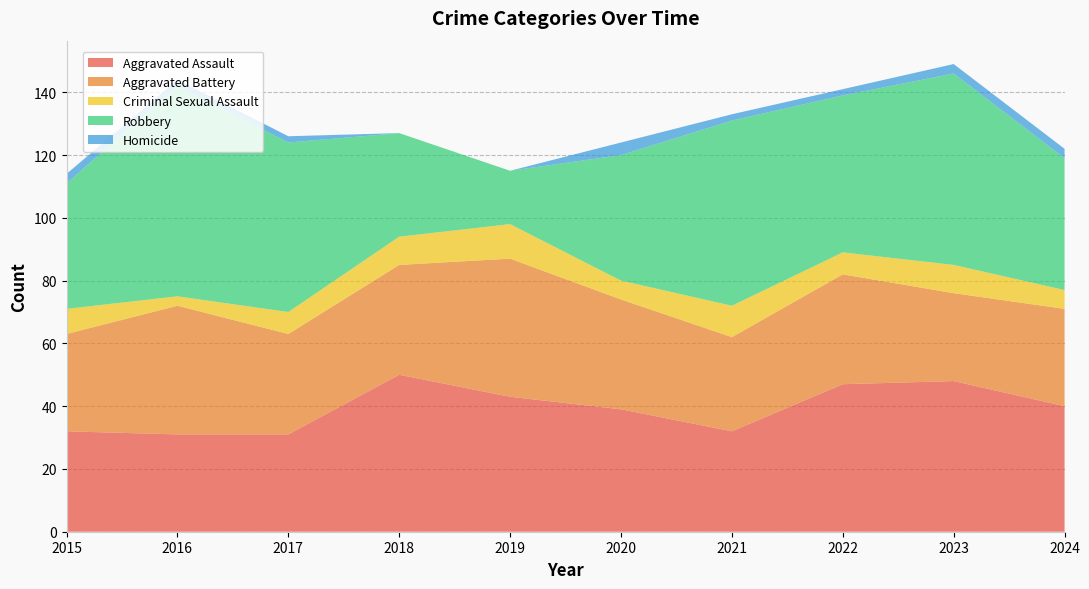

Reading left to right, extract all data points from this chart.

Aggravated Assault: 2015=32	2016=31	2017=31	2018=50	2019=43	2020=39	2021=32	2022=47	2023=48	2024=40
Aggravated Battery: 2015=31	2016=41	2017=32	2018=35	2019=44	2020=35	2021=30	2022=35	2023=28	2024=31
Criminal Sexual Assault: 2015=8	2016=3	2017=7	2018=9	2019=11	2020=6	2021=10	2022=7	2023=9	2024=6
Robbery: 2015=40	2016=67	2017=54	2018=33	2019=17	2020=40	2021=59	2022=50	2023=61	2024=42
Homicide: 2015=3	2016=2	2017=2	2018=0	2019=0	2020=4	2021=2	2022=2	2023=3	2024=3